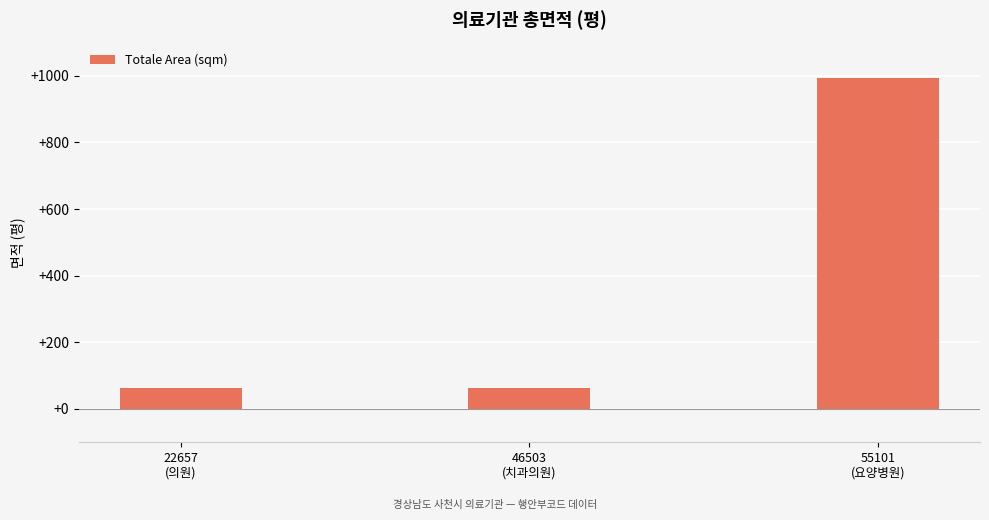

Count the number of categories in the chart.

3